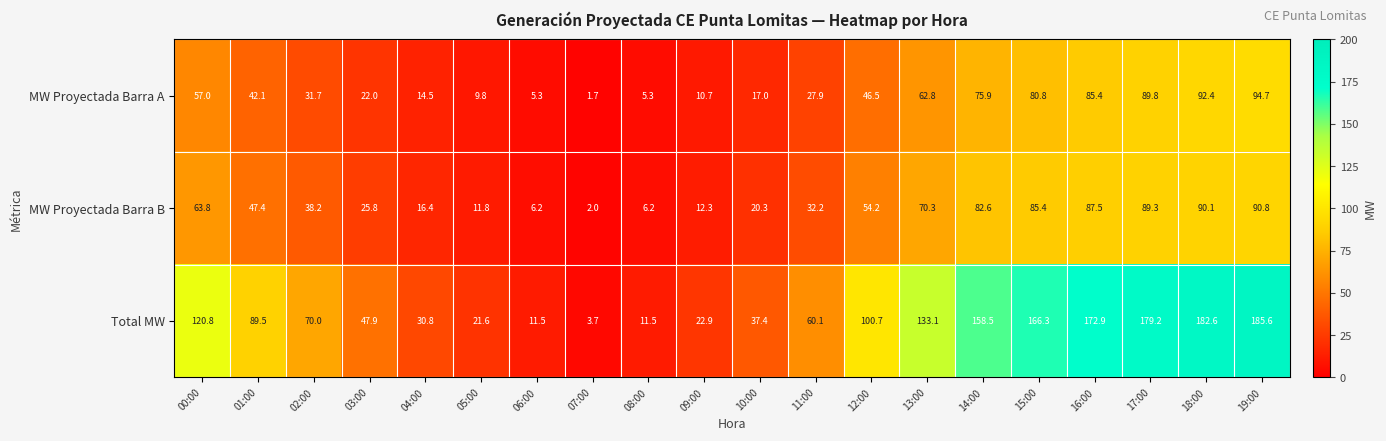

At how many categories does at least one series exceed 87?

10